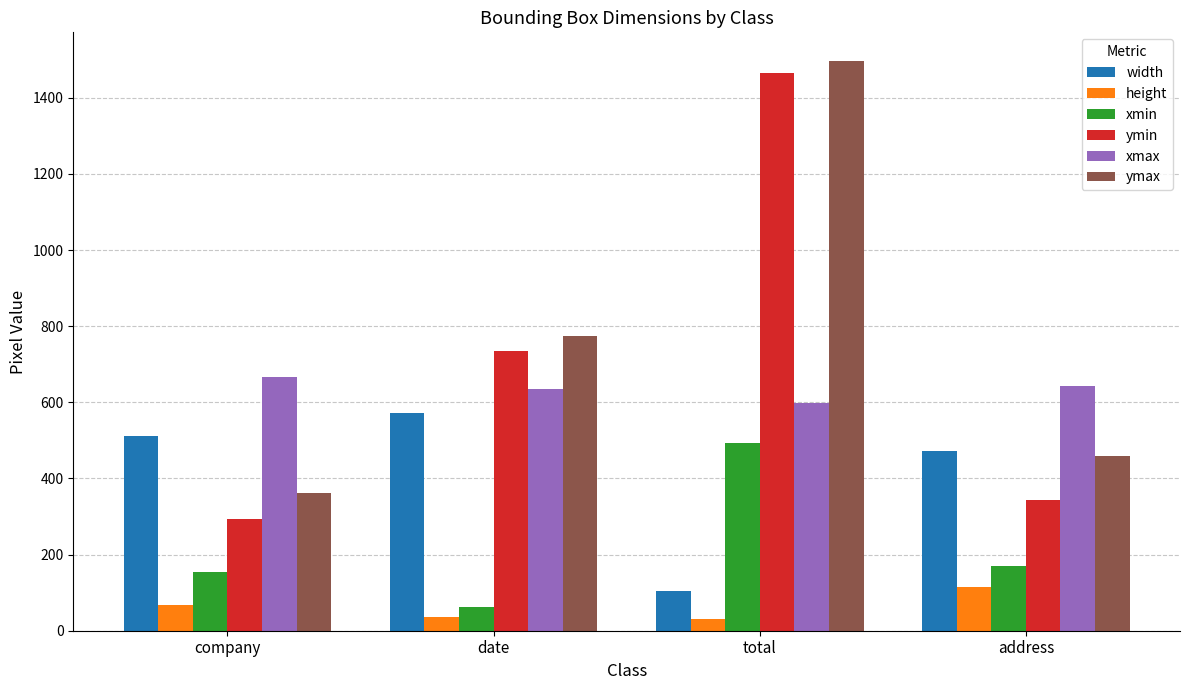

What is the value of the xmin bar at the 2nd from the left?

62